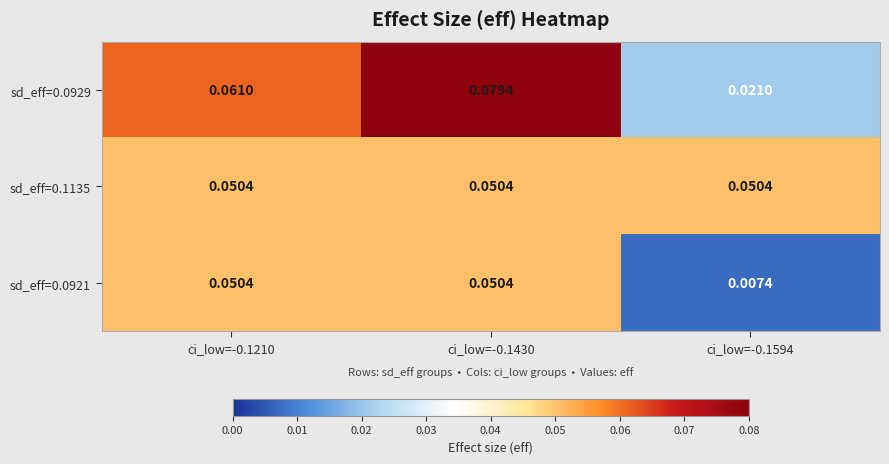

Which series has the largest total across all categories?

sd_eff=0.0929